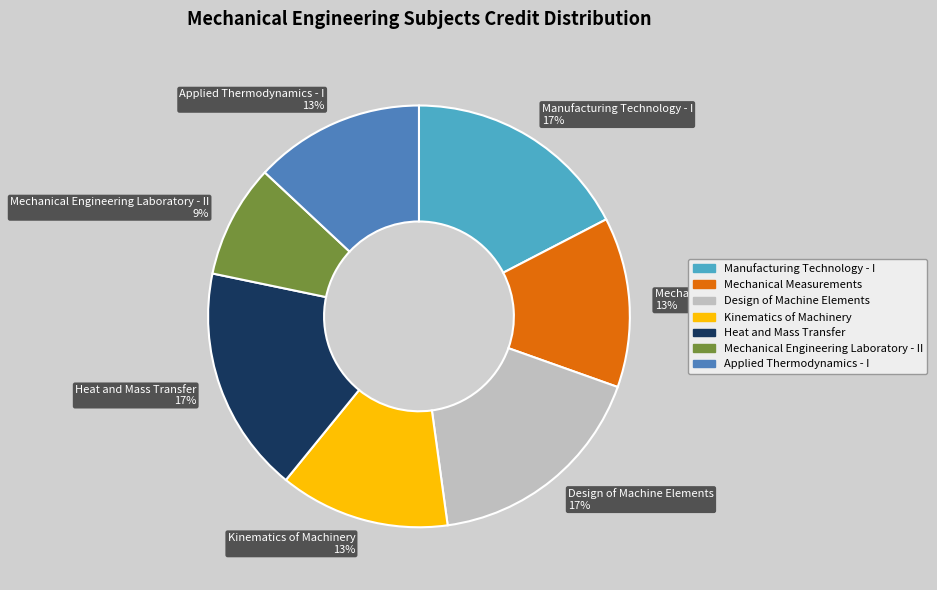

Between Manufacturing Technology - I and Applied Thermodynamics - I, which is larger?

Manufacturing Technology - I